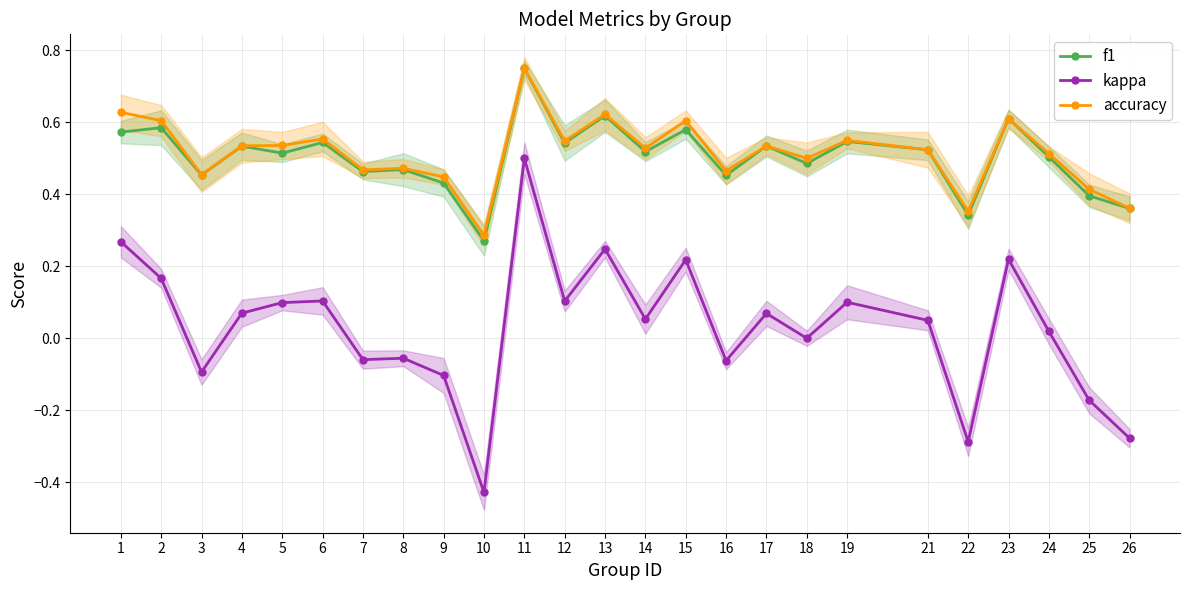

Which has a higher value, 10 or 16?

16